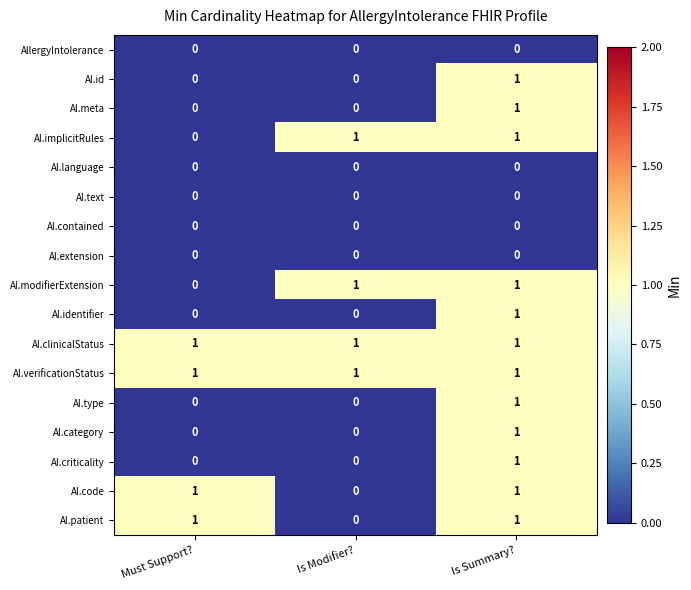

At how many categories does at least one series exceed 0?

3